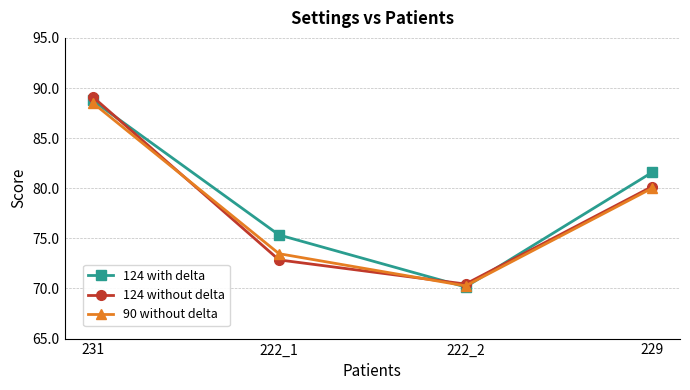

The value of 124 without delta at 231 is 60.5. True or false?

False